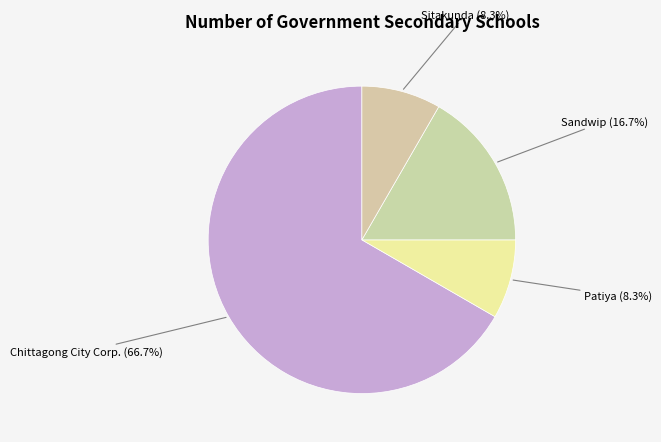

What portion of the pie excludes Chittagong City Corp. (66.7%)?

33.3%